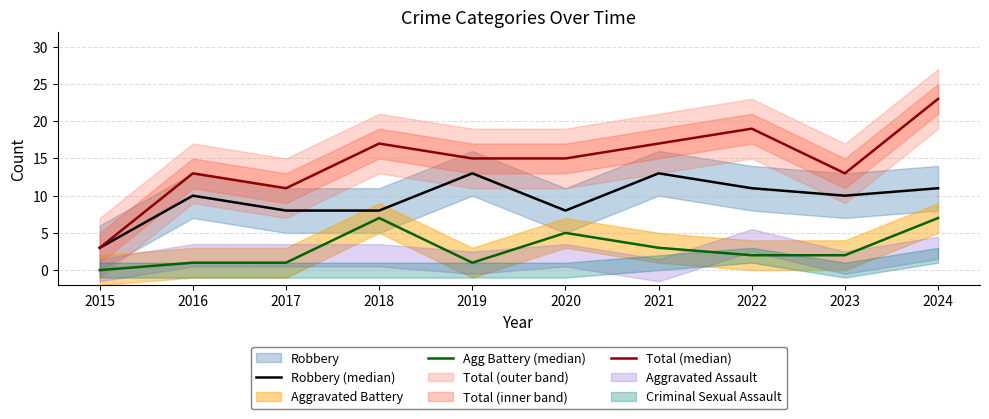

At which label does Agg Battery (median) reach its minimum?

2015